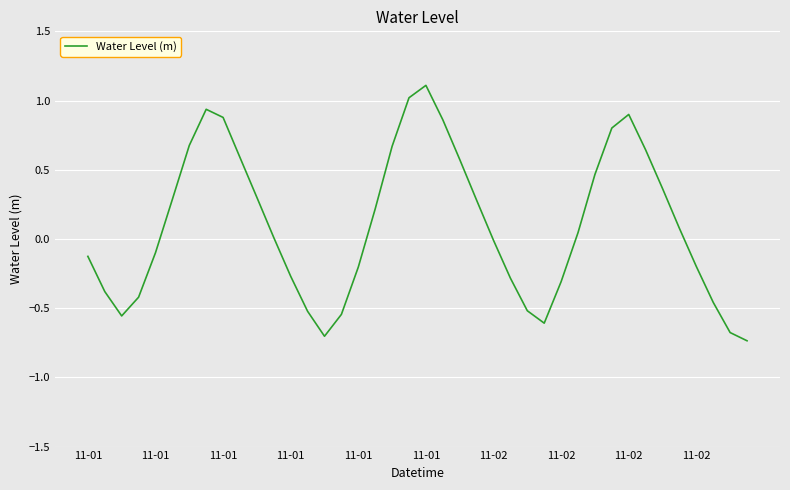

What is the difference between the maximum and minimum values?

1.8